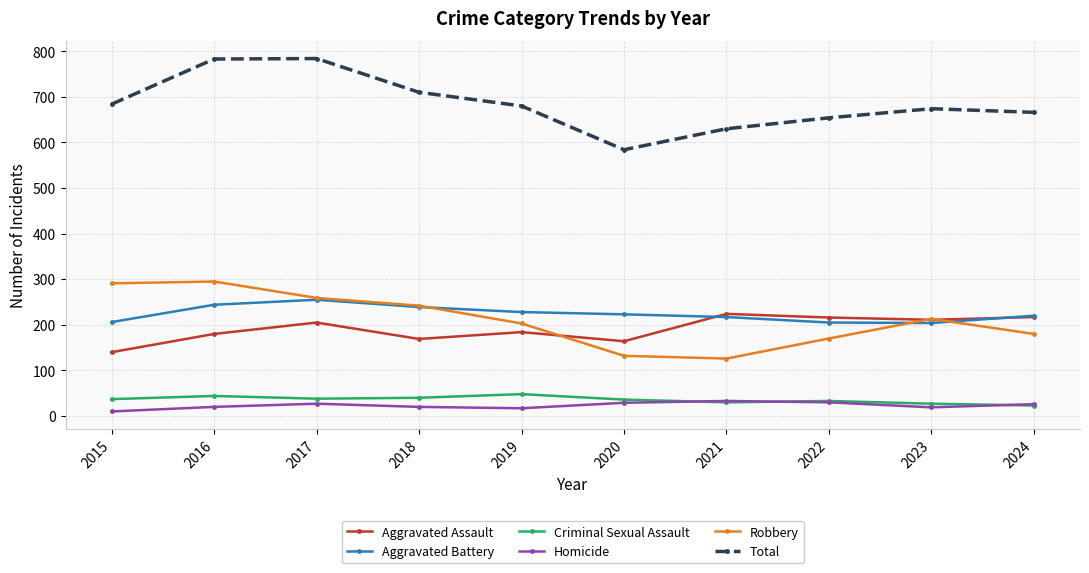

Which series has the largest total across all categories?

Total